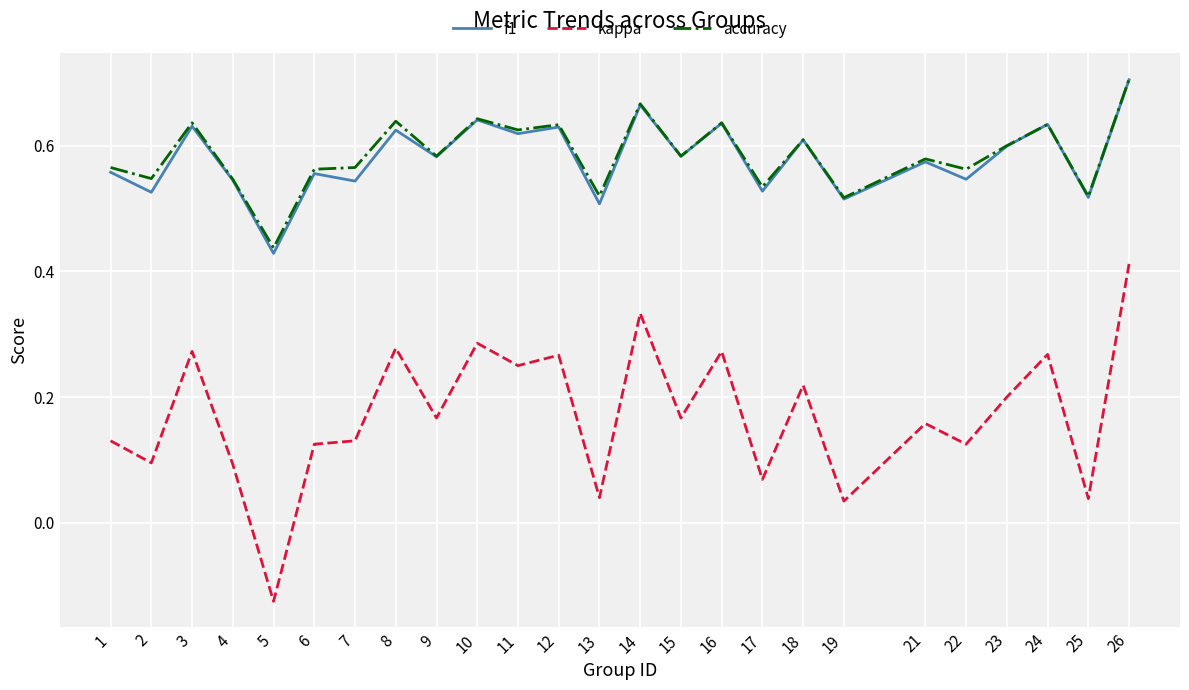

At which label does kappa reach its peak?

26